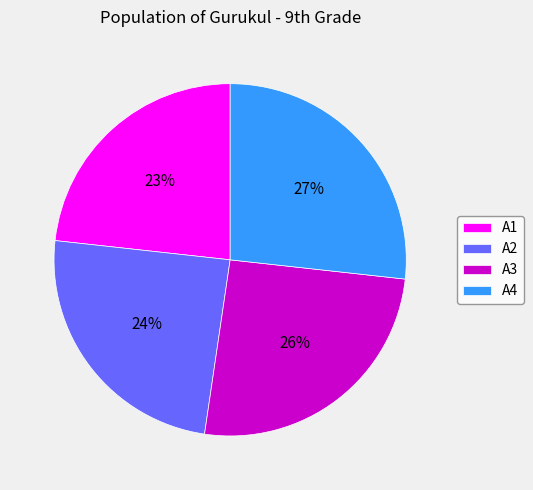

The A4 slice represents 27% of the pie. True or false?

True